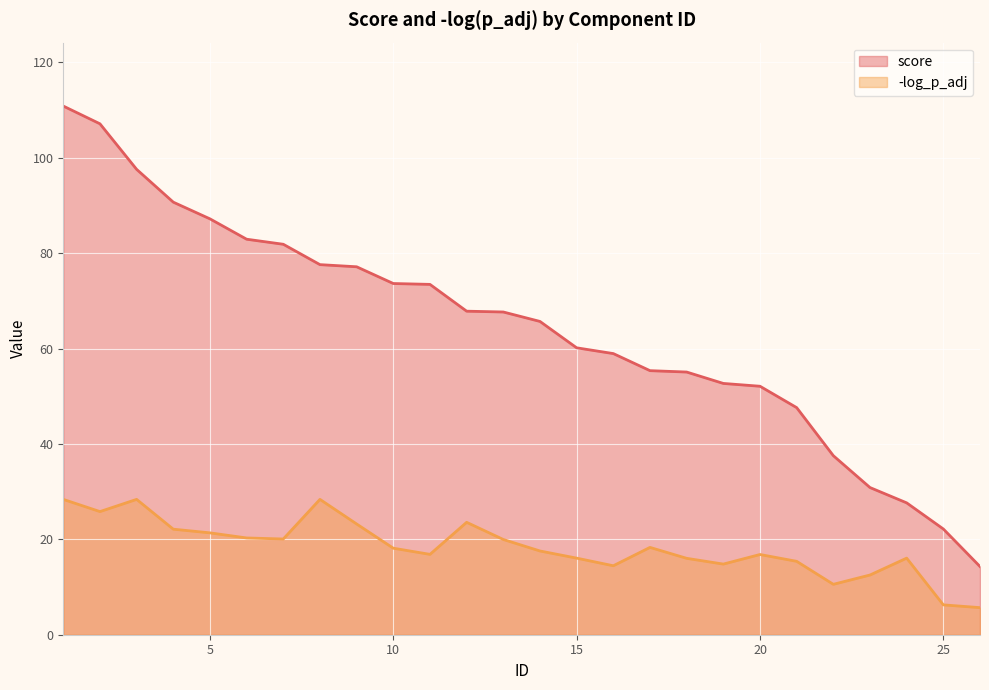

How many lines are shown in the chart?

2